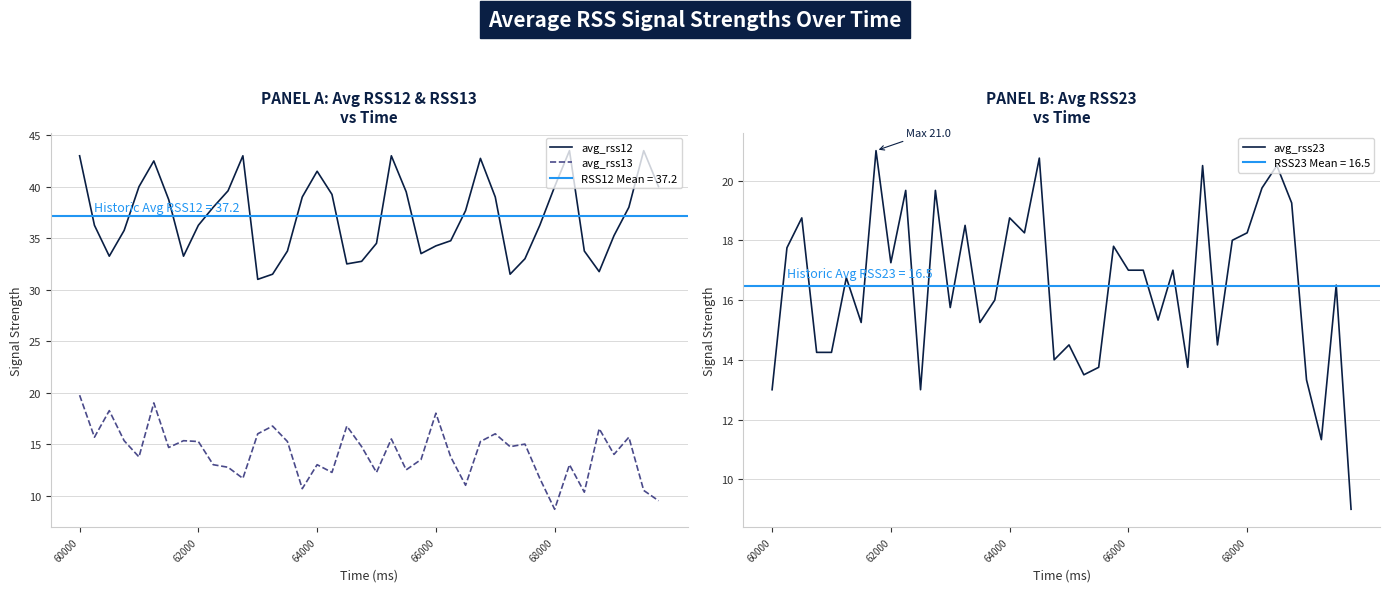

What is the lowest value of the avg_rss13 series?

8.7